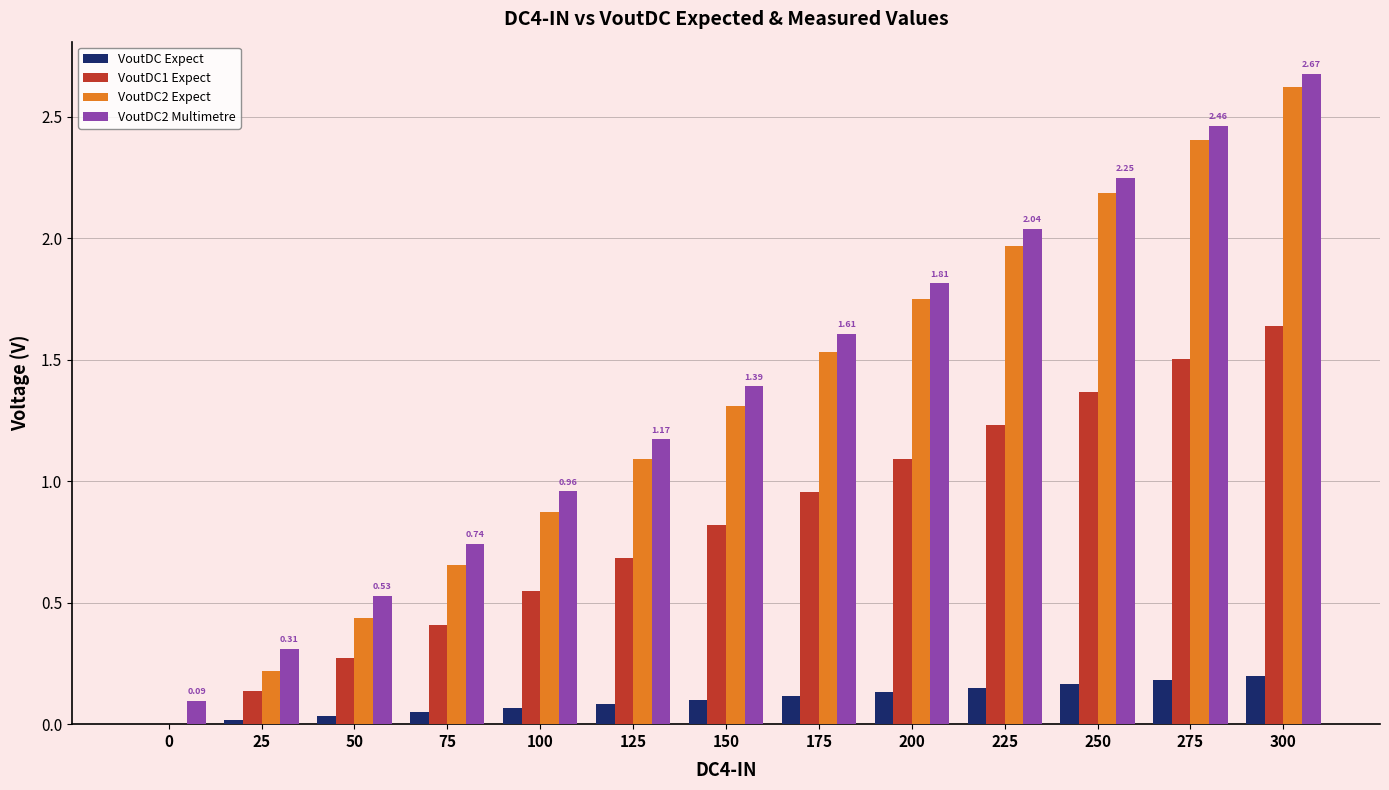

Is the value of VoutDC2 Multimetre at 25 greater than the value of VoutDC Expect at 200?

Yes